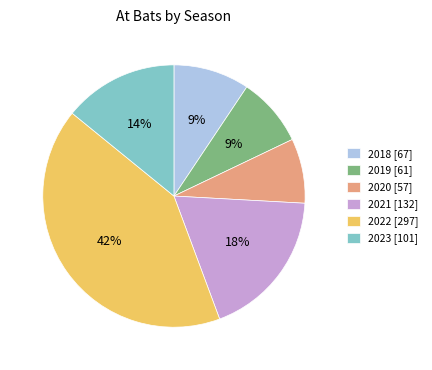

To the nearest percent, what is the combined percentage of 2022 [297] and 2023 [101]?

56%